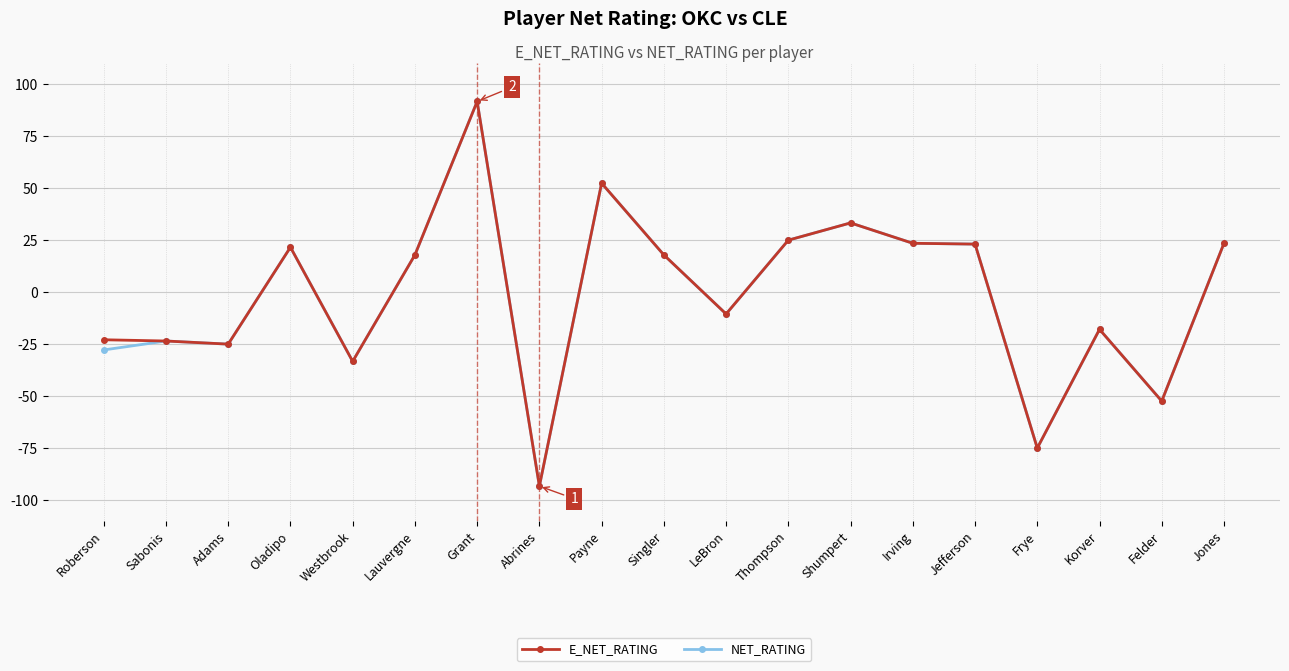

What is the value of the NET_RATING point at the 3rd from the left?

-25.0